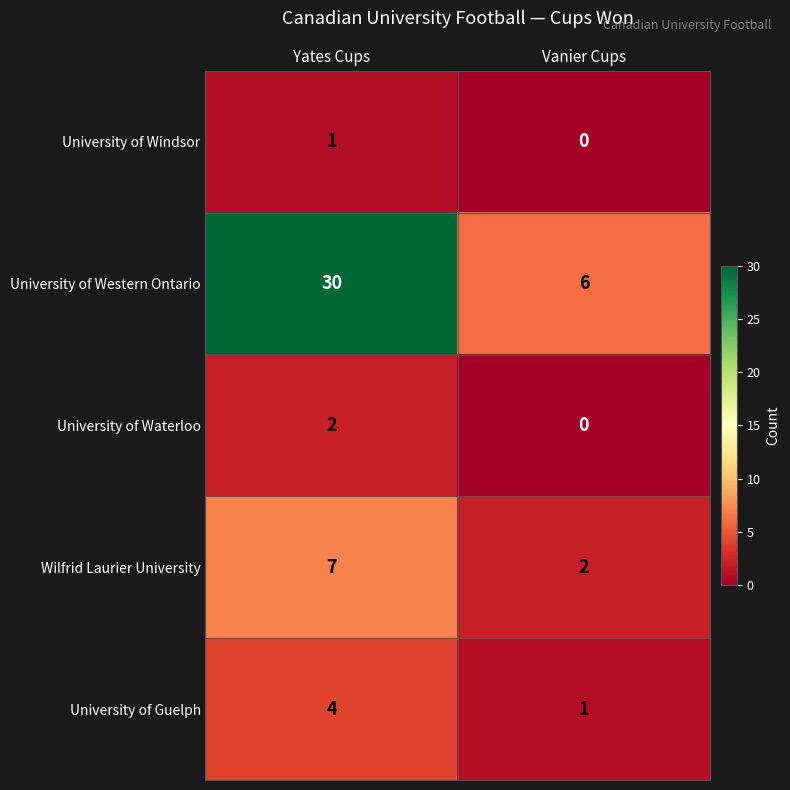

What is the total value across all series at Vanier Cups?

9